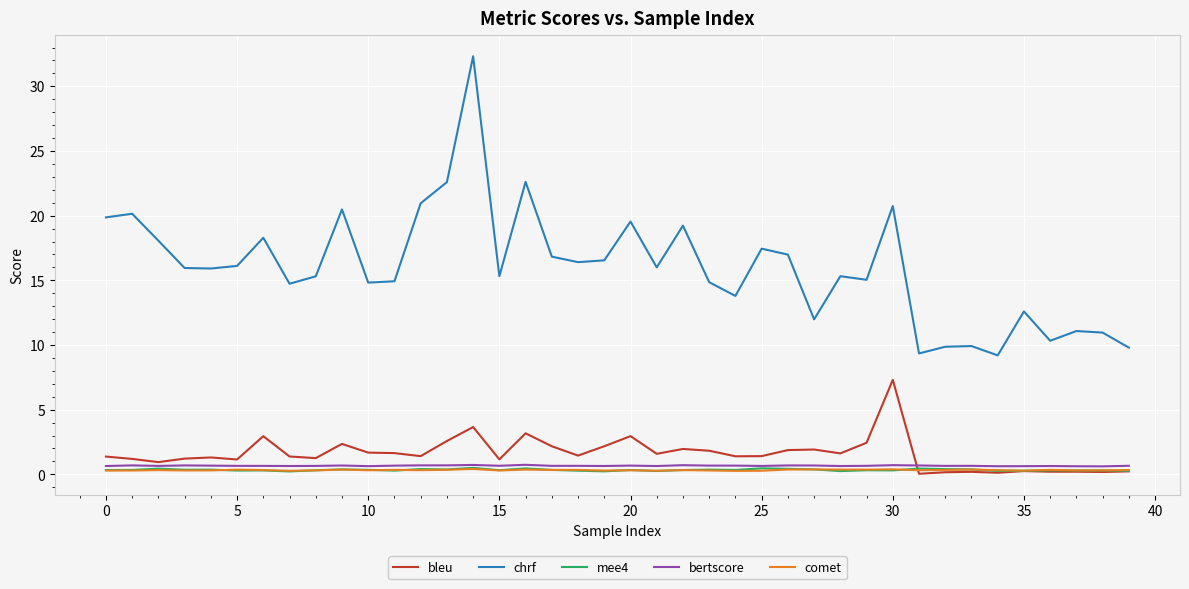

Which series has the largest total across all categories?

chrf